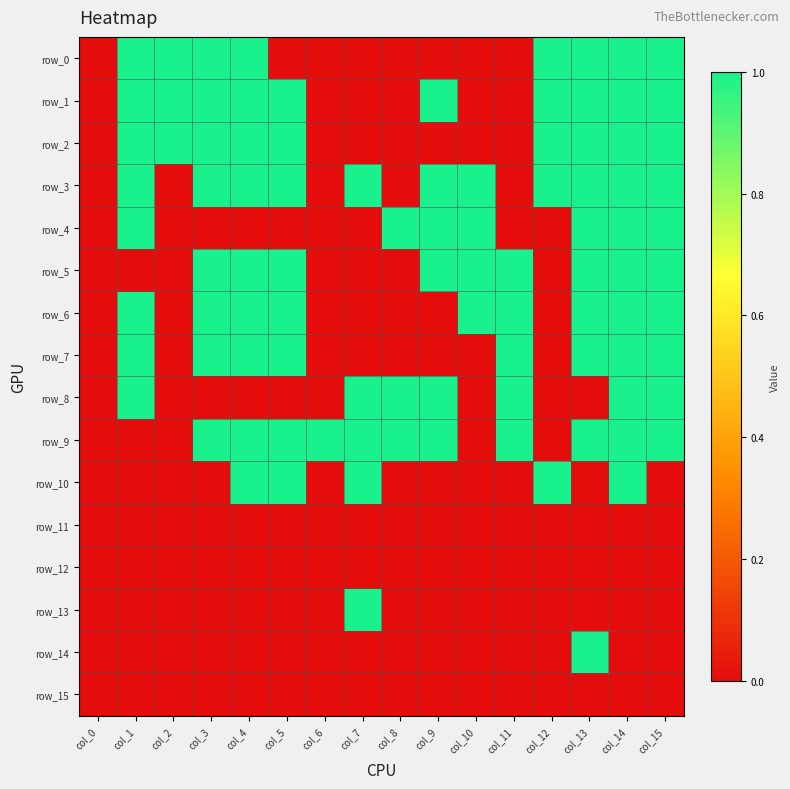

What is the difference between the second highest and minimum values in the row_8 series?

1